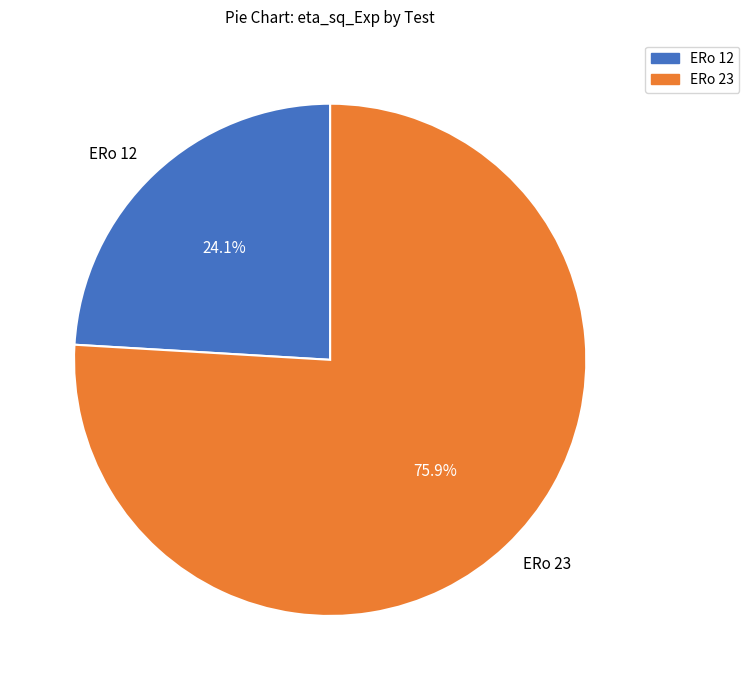

Combined, what portion of the pie is ERo 12 and ERo 23?

100.0%